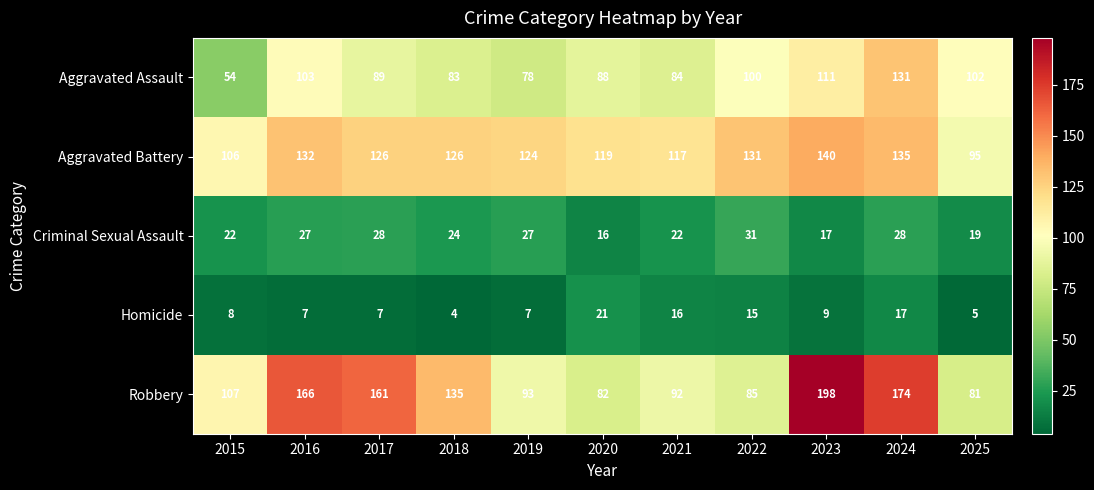

What is the difference between the Robbery values at 2017 and 2019?

68